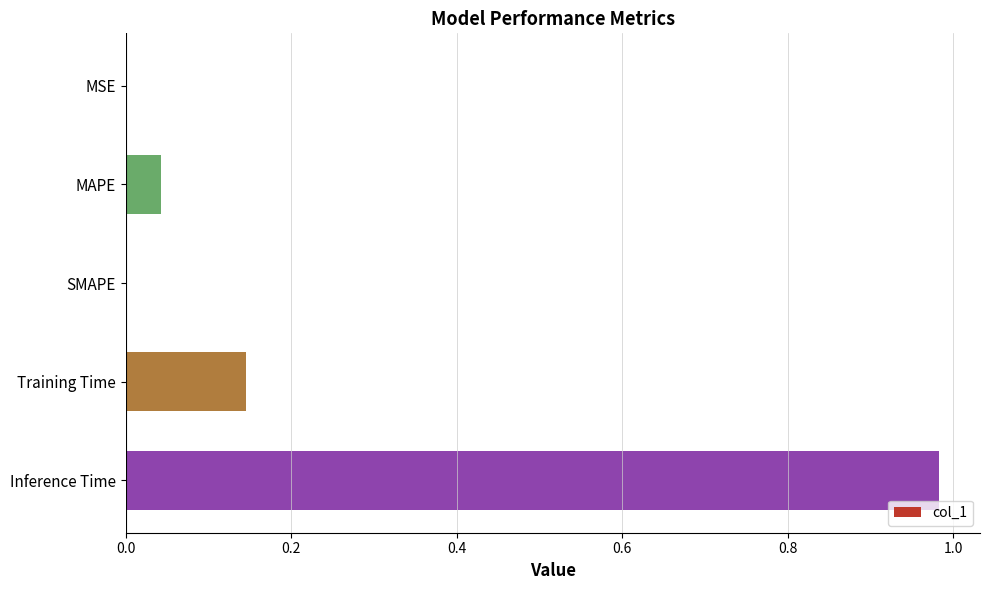

The value at SMAPE is -0.5. True or false?

False